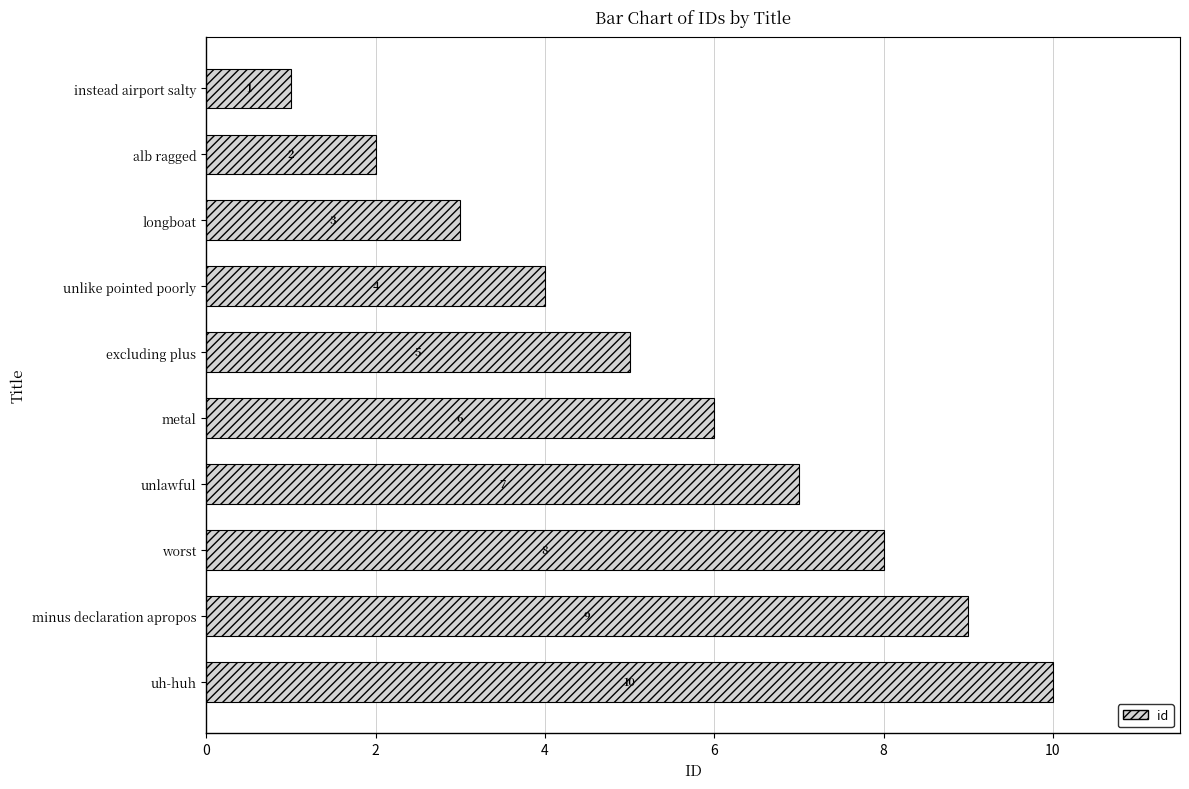

Where is the data nearest to the value 5?

excluding plus